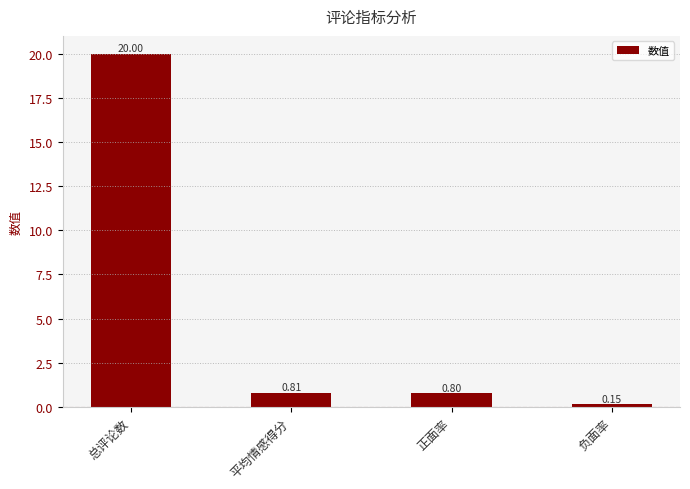

True or false: the data shows 26.3 at 总评论数.

False